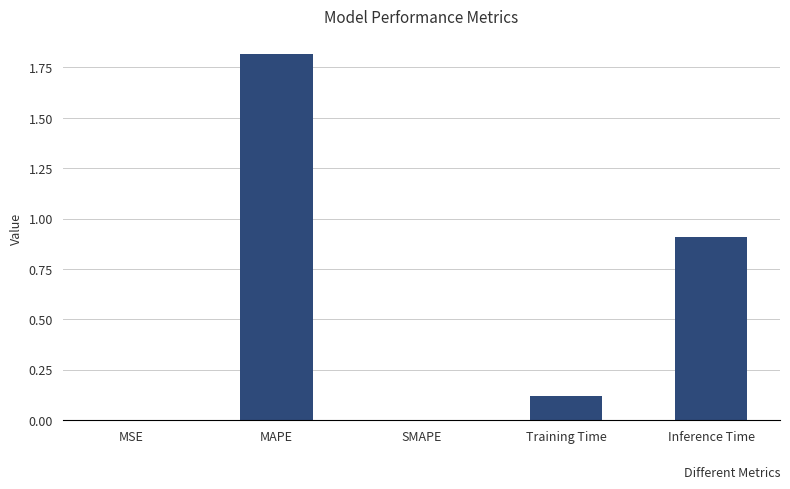

Which label corresponds to the largest value in the chart?

MAPE